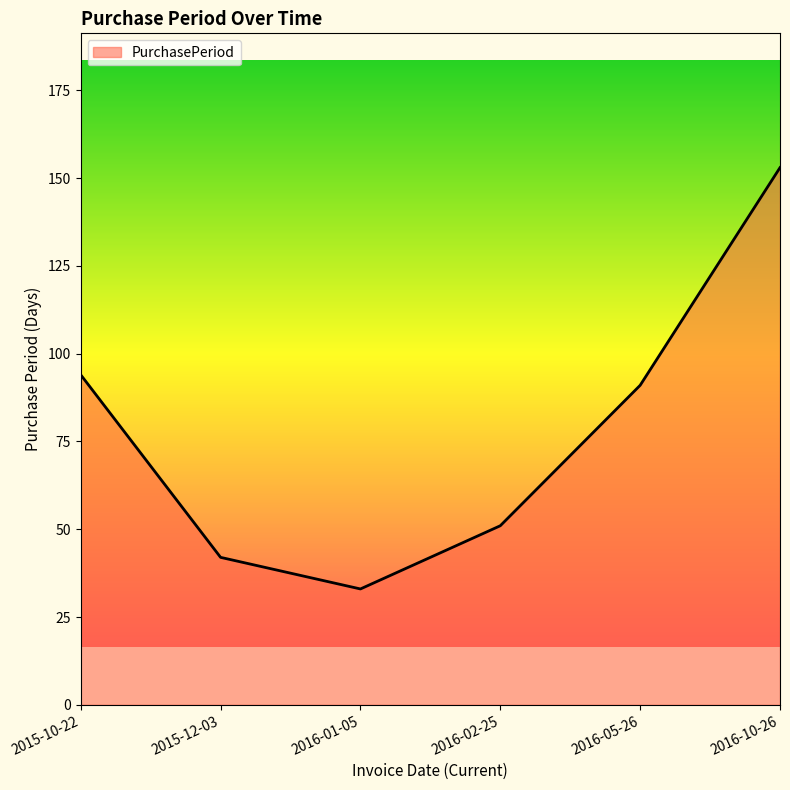

What value does the data have at 2016-10-26?

153